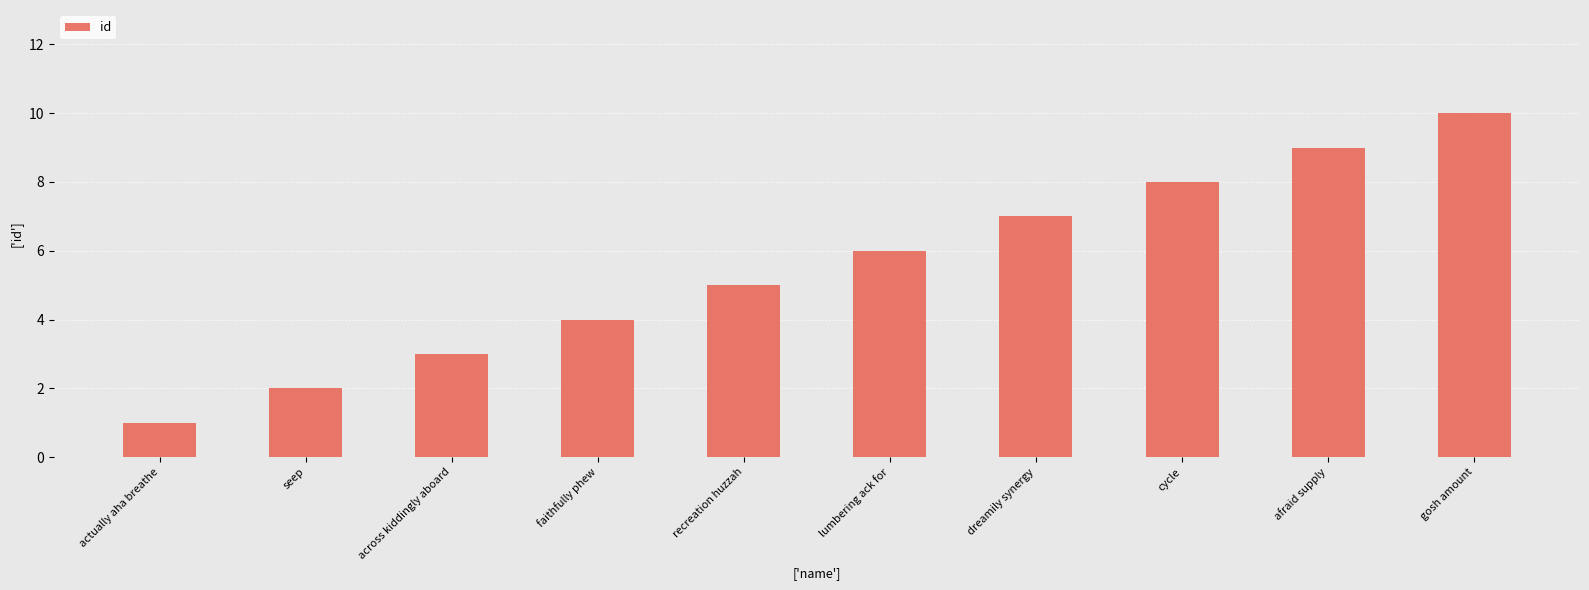

Are the bars grouped side by side (vs. stacked)?

No